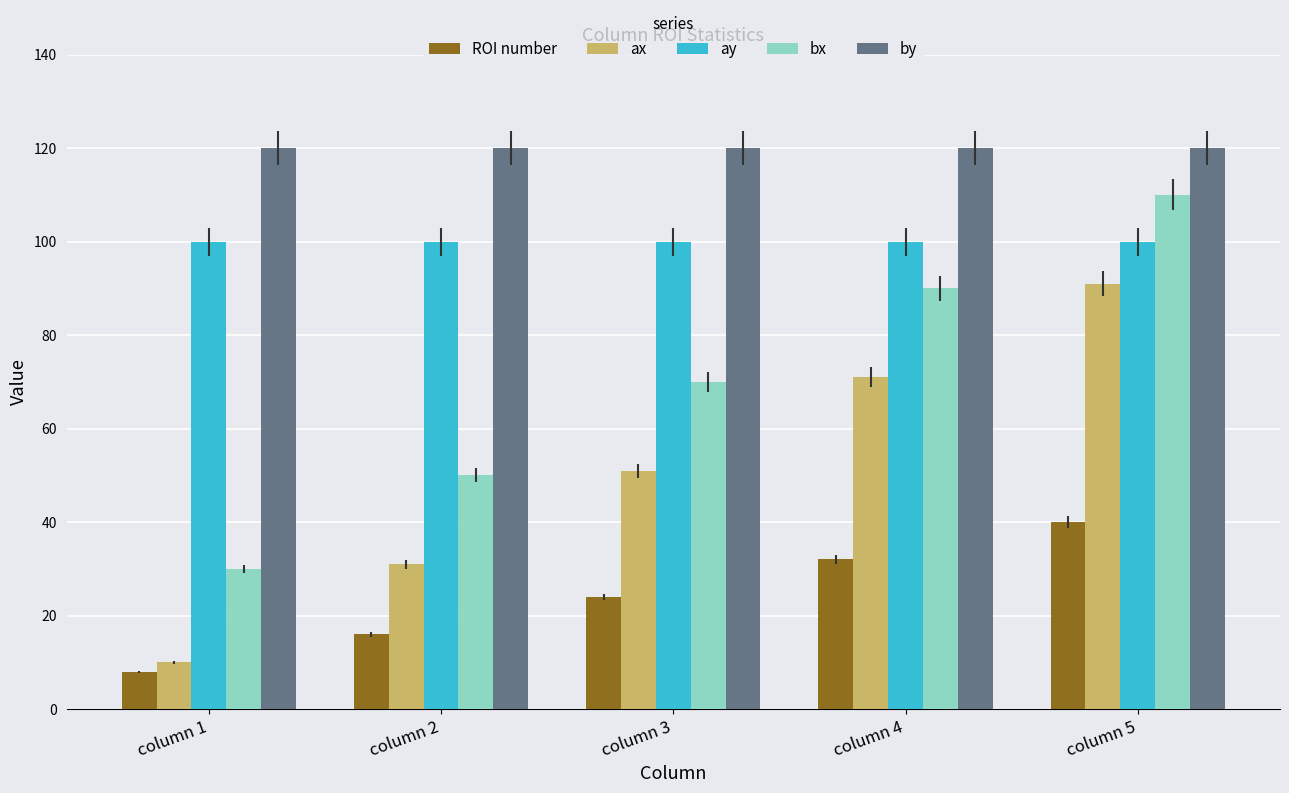

What is the maximum value for by?

120